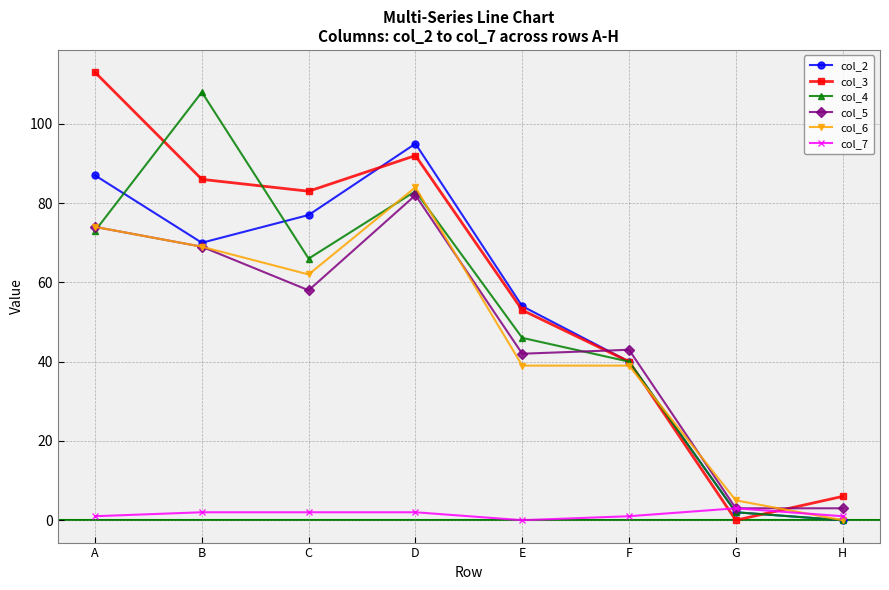

What is the average value of the col_5 series?

47